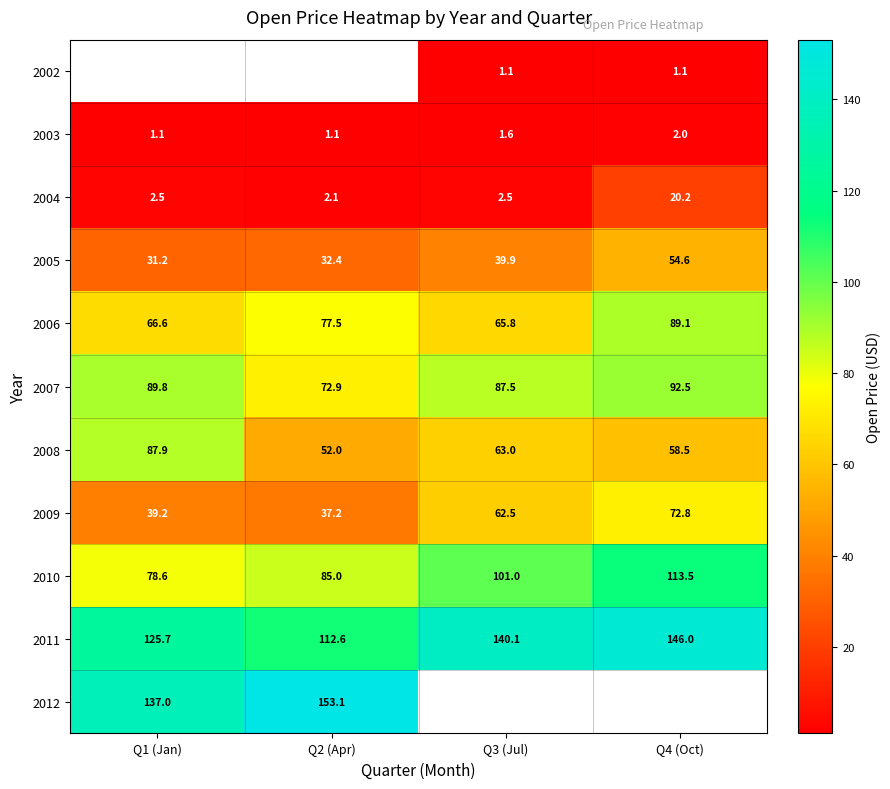

What is the difference between the maximum and second lowest values in the 2004 series?

17.7